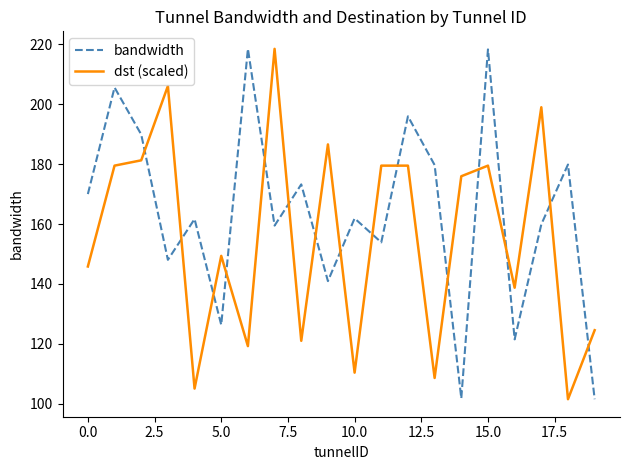

How many times do bandwidth and dst (scaled) cross each other?

15